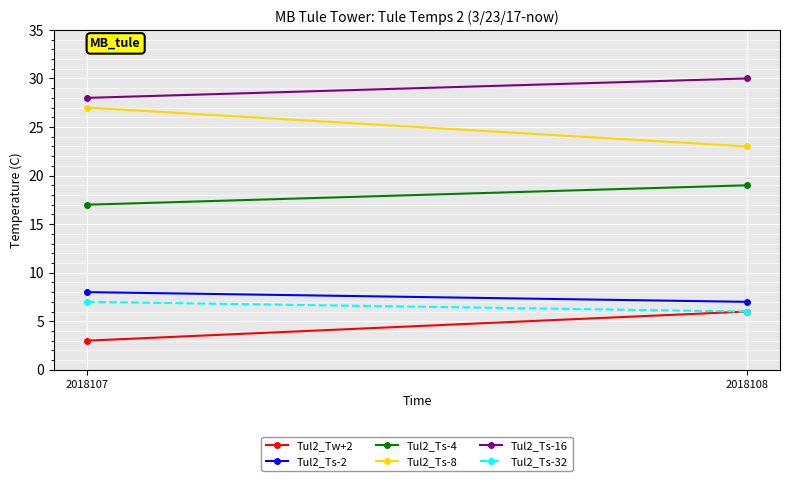

How many values in the Tul2_Ts-4 series are below 19?

1